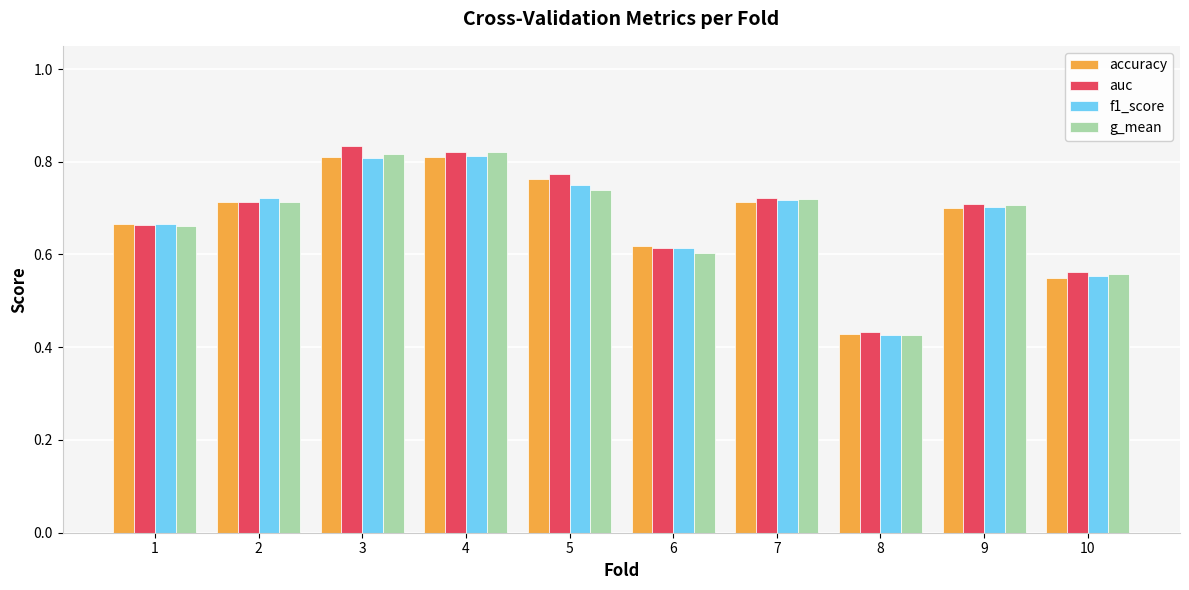

What is the sum of the auc values at 4 and 8?

1.3